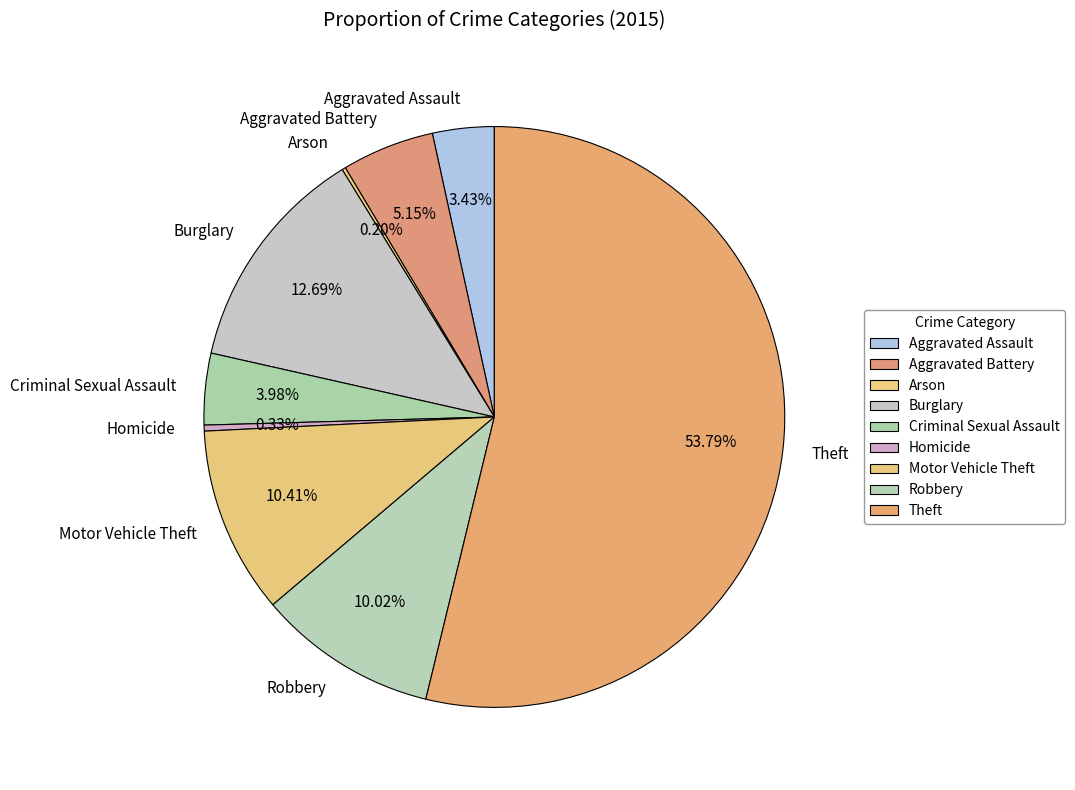

Between Burglary and Homicide, which is larger?

Burglary